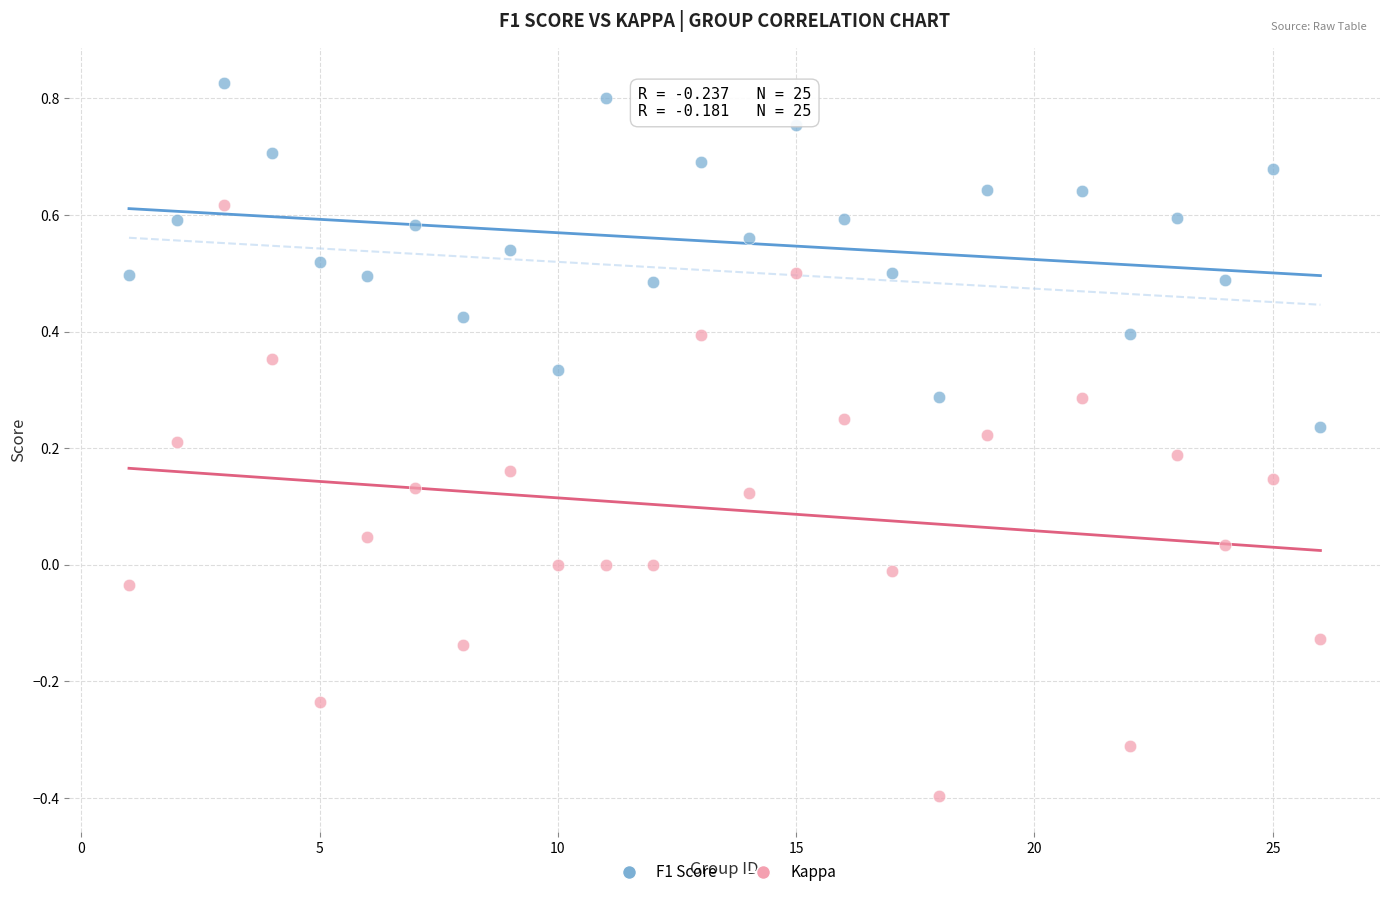

Which series has the largest Y range (max minus min)?

Kappa